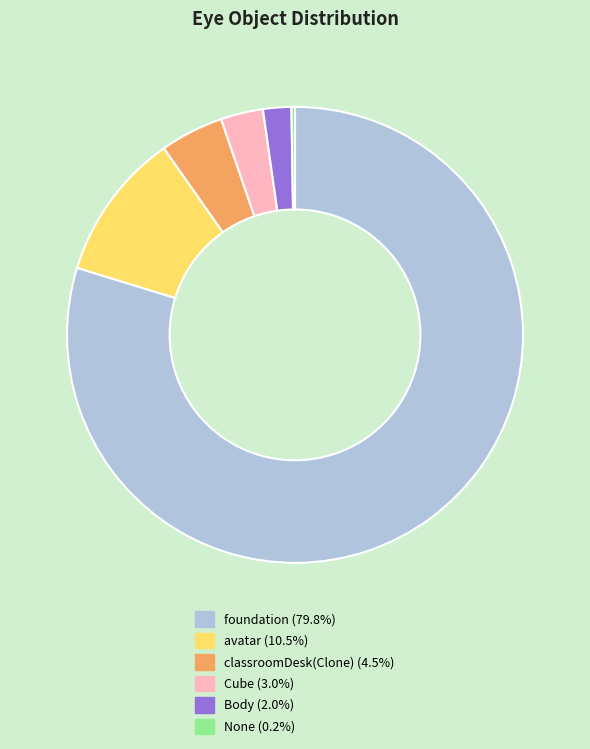

Between Cube and Body, which is larger?

Cube